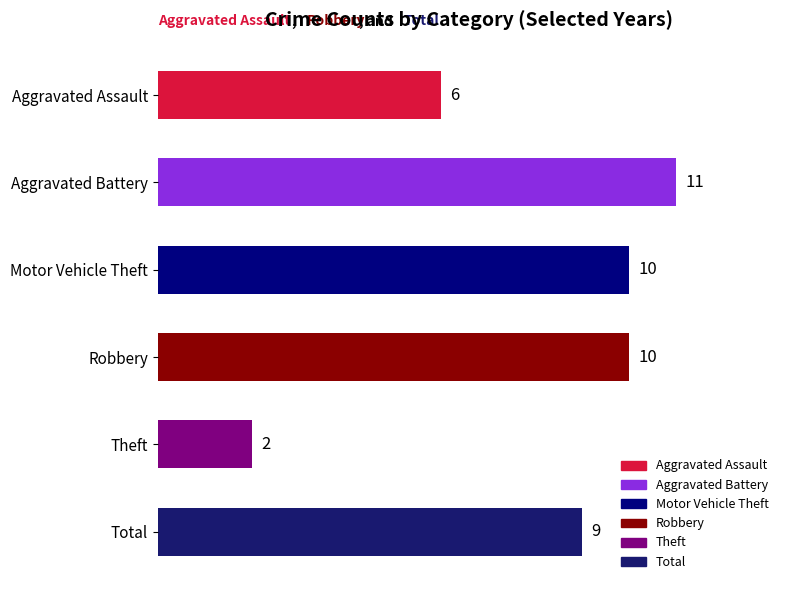

The 2019 series shows 2 at Theft. True or false?

False